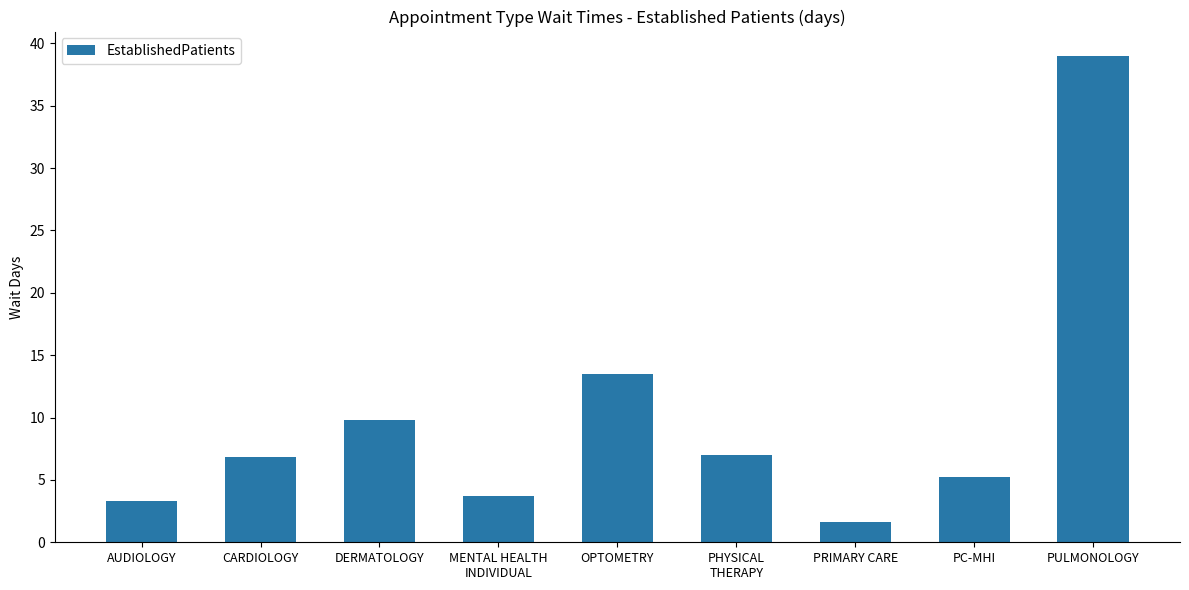

Reading right to left, list all the values displayed in this chart.

39.0	5.2	1.6	7.0	13.5	3.7	9.8	6.8	3.3